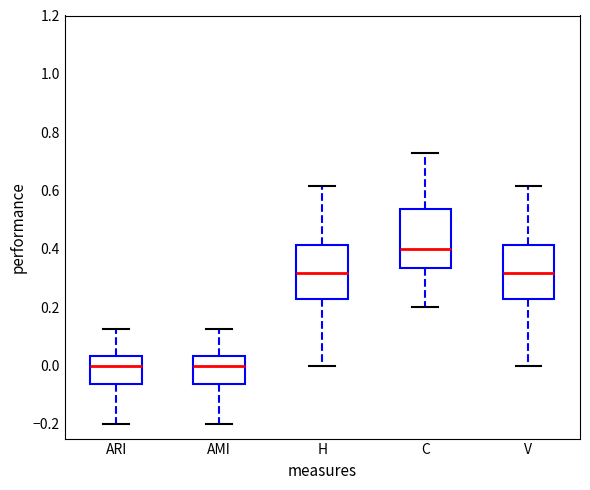

Reading left to right, transcribe this box plot: for each box, give where its median line is, the range the box spans, and where its two whiskers end, as read against the y-axis. The values are not printed on the chart, so give them approximately, as read against the axis.

ARI: median 0.00, box -0.06 to 0.04, whiskers -0.20 to 0.12
AMI: median 0.00, box -0.06 to 0.04, whiskers -0.20 to 0.12
H: median 0.32, box 0.22 to 0.42, whiskers 0.00 to 0.62
C: median 0.40, box 0.34 to 0.54, whiskers 0.20 to 0.72
V: median 0.32, box 0.22 to 0.42, whiskers 0.00 to 0.62